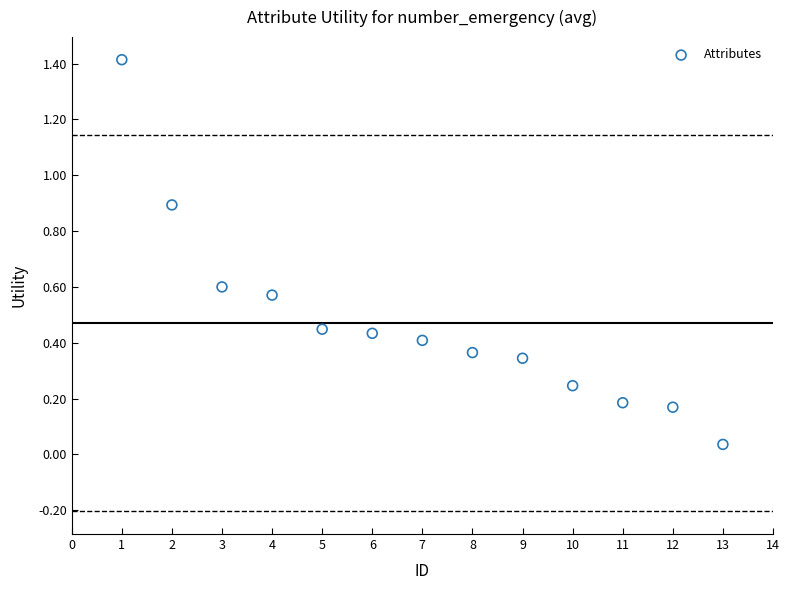

What is the range of Y values (max minus min)?

1.4